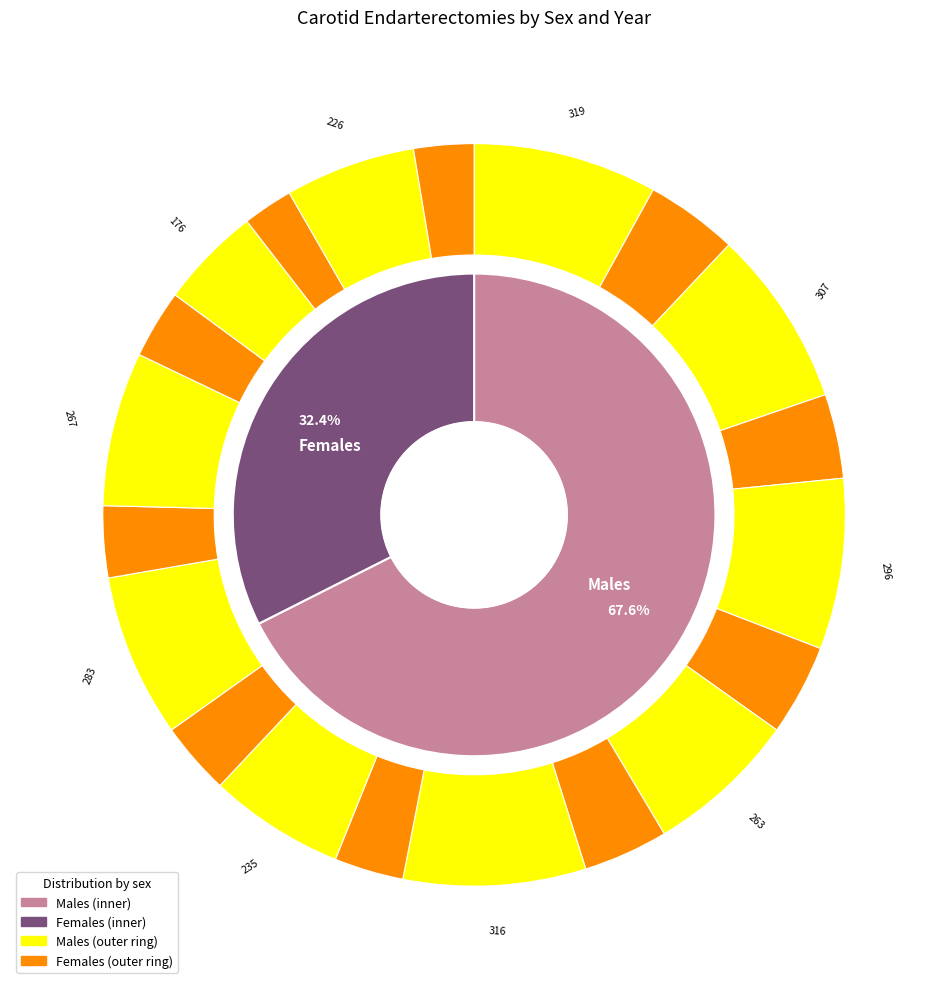

Rank the series by their average value, from highest to lowest.

Males, Females